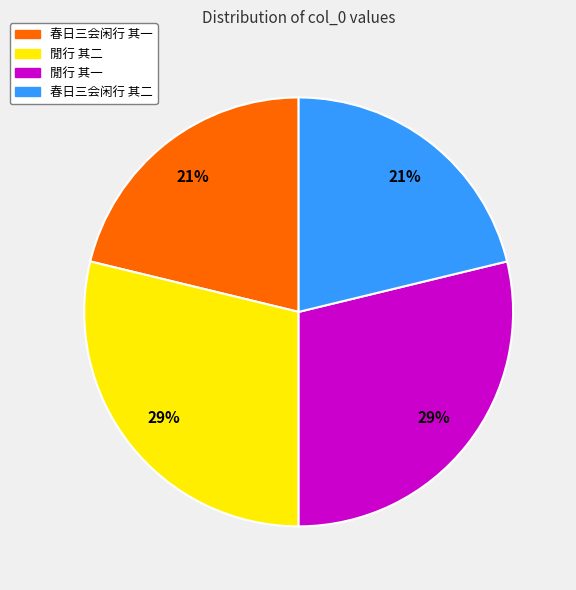

Do 閒行 其二 and 閒行 其一 together represent more than half of the pie?

Yes